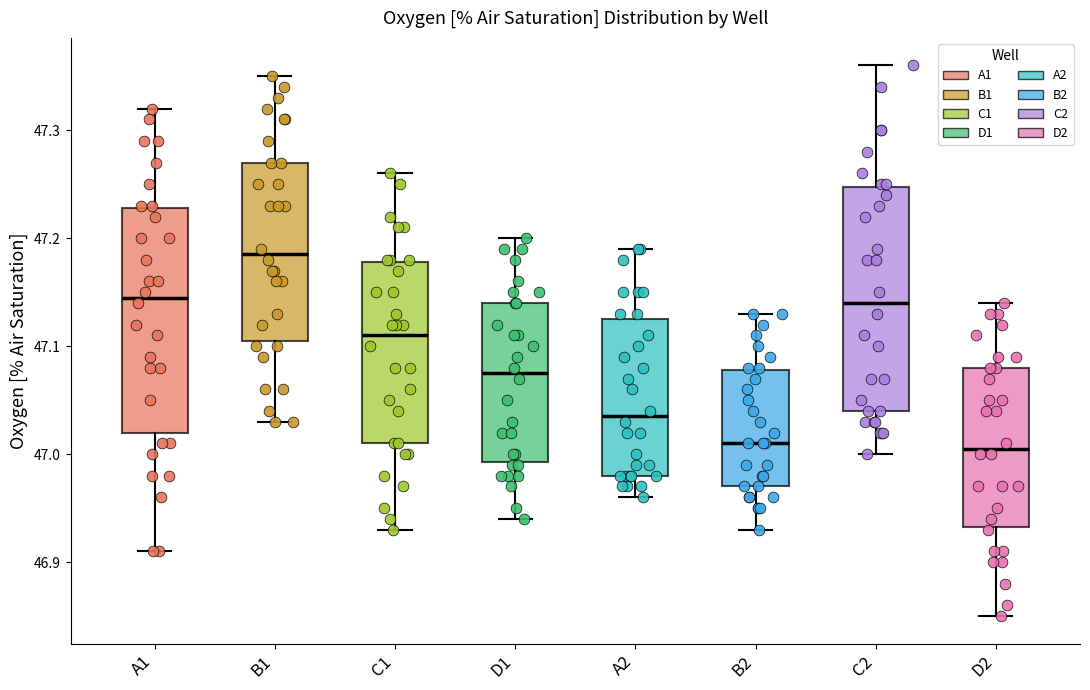

Reading left to right, read every box against the y-axis: the position of its median line, the range the box covers, and the ends of its whiskers. The values are not printed on the chart, so give them approximately, as read against the axis.

A1: median 47.15, box 47.02 to 47.23, whiskers 46.91 to 47.32
B1: median 47.19, box 47.11 to 47.27, whiskers 47.03 to 47.35
C1: median 47.11, box 47.01 to 47.18, whiskers 46.93 to 47.26
D1: median 47.08, box 46.99 to 47.14, whiskers 46.94 to 47.20
A2: median 47.04, box 46.98 to 47.13, whiskers 46.96 to 47.19
B2: median 47.01, box 46.97 to 47.08, whiskers 46.93 to 47.13
C2: median 47.14, box 47.04 to 47.25, whiskers 47.00 to 47.36
D2: median 47.01, box 46.93 to 47.08, whiskers 46.85 to 47.14